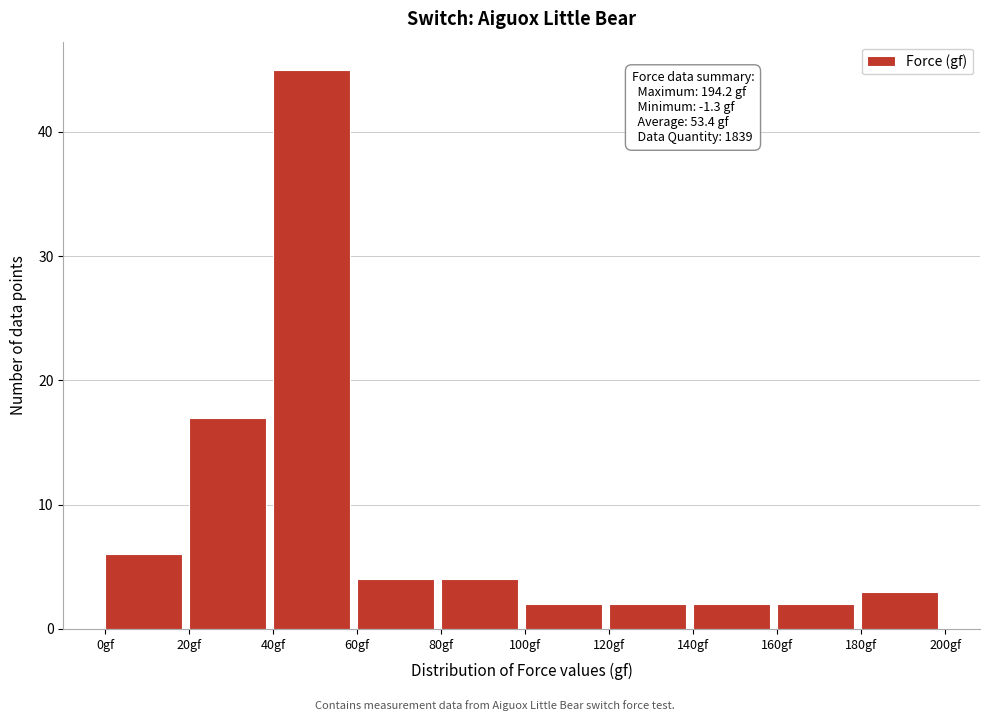

Which range on the x-axis has the tallest bar?

40 to 60